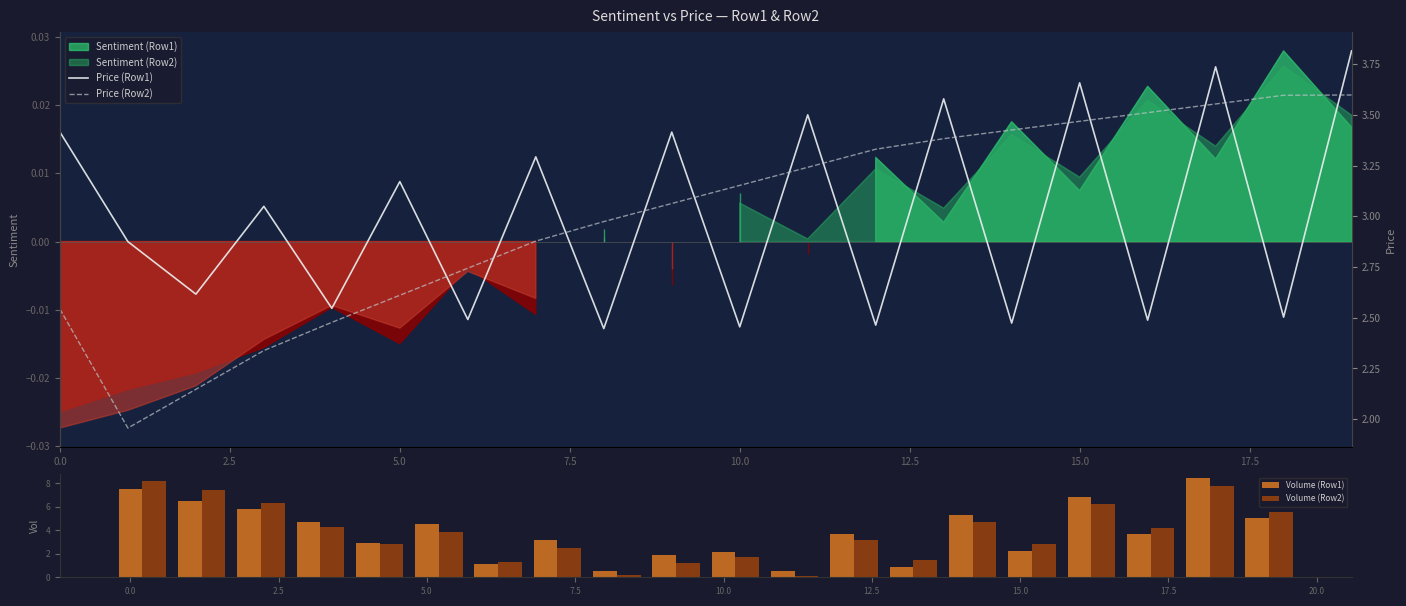

What is the difference between the second highest and minimum values in the Volume (Row2) series?

7.6